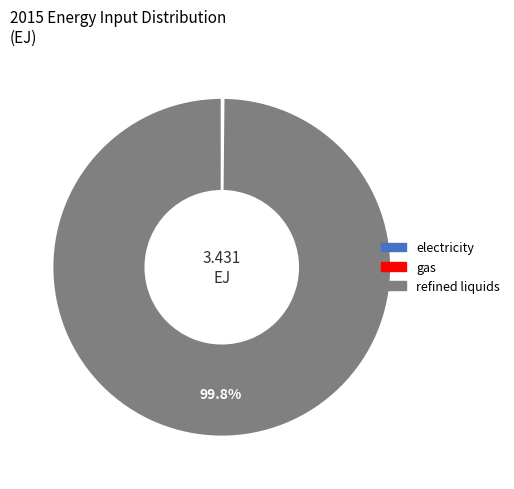

Is there any slice that represents more than half of the pie?

Yes